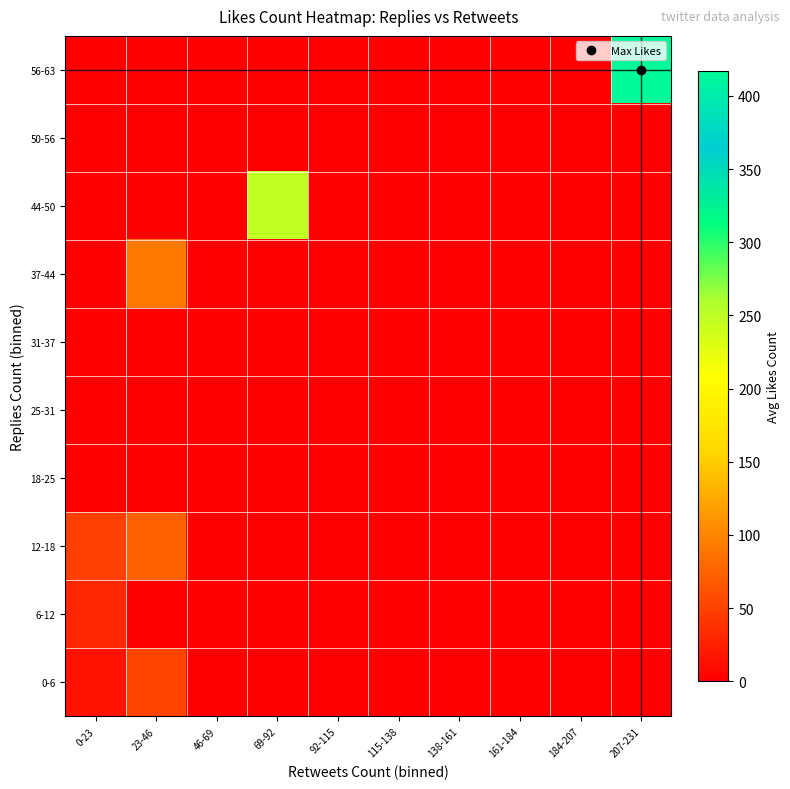

What is the total value across all series at 69-92?

248.0